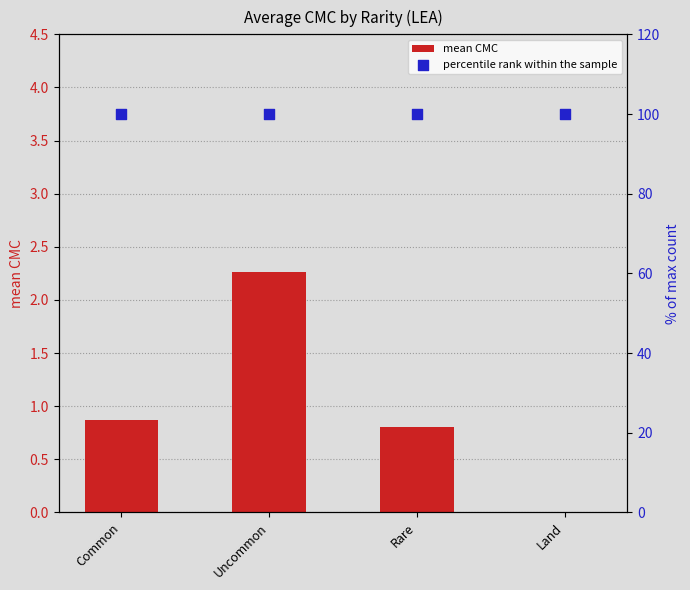

At how many categories does at least one series exceed 23?

4